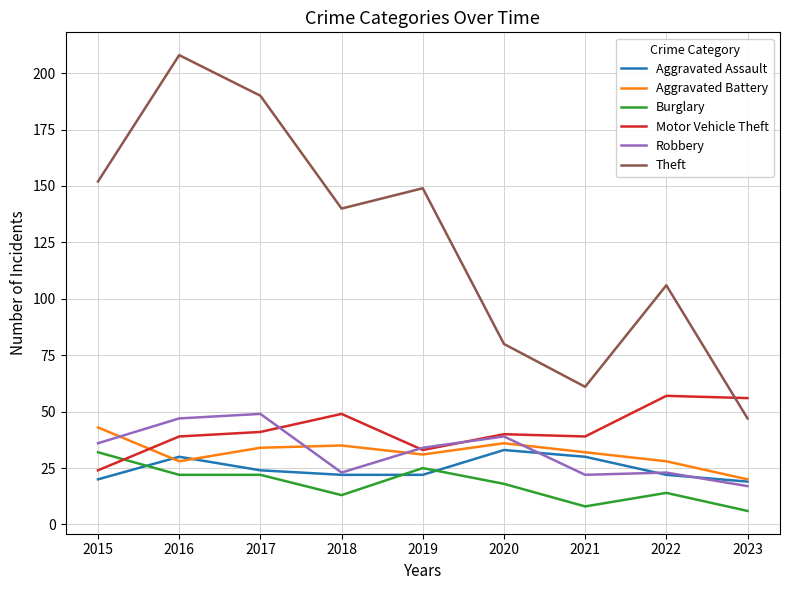

What is the minimum value for Aggravated Battery?

20